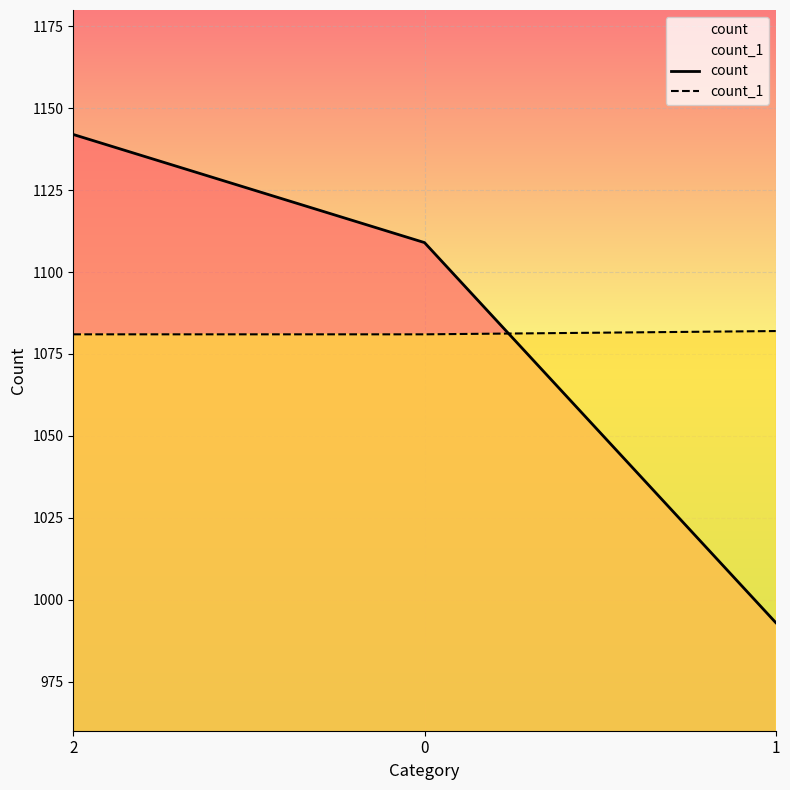

Is the value of count_1 at 1 greater than the value of count at 0?

No